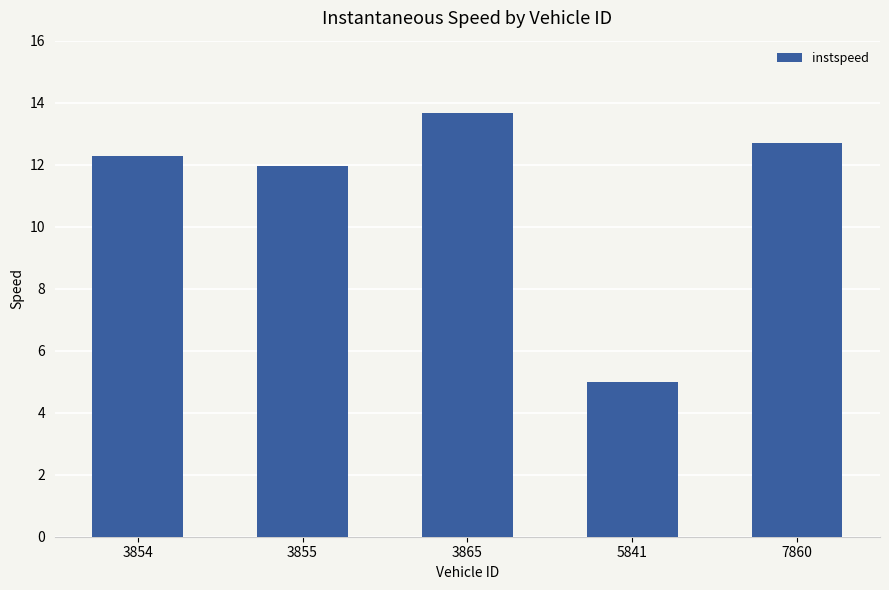

Approximately how many times larger is the value at 3854 compared to 3855?

1.0